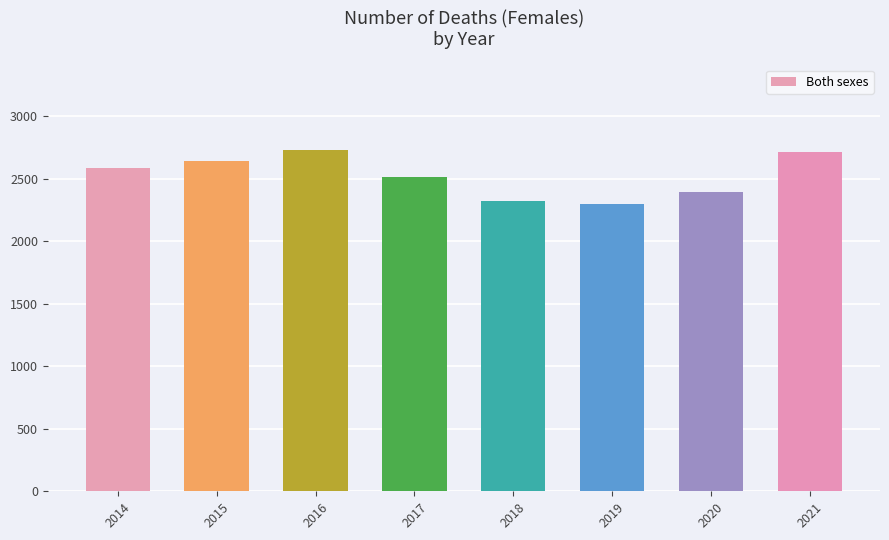

Reading left to right, transcribe all the data shown in this chart.

2587	2643	2732	2516	2323	2301	2393	2715